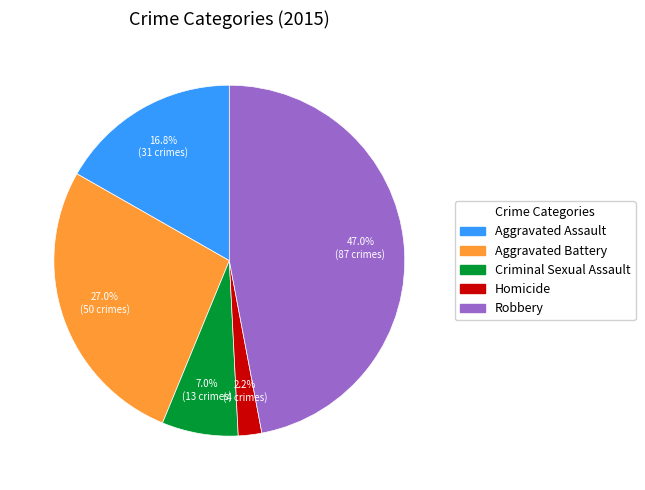

What is the smallest slice in the pie chart?

Homicide